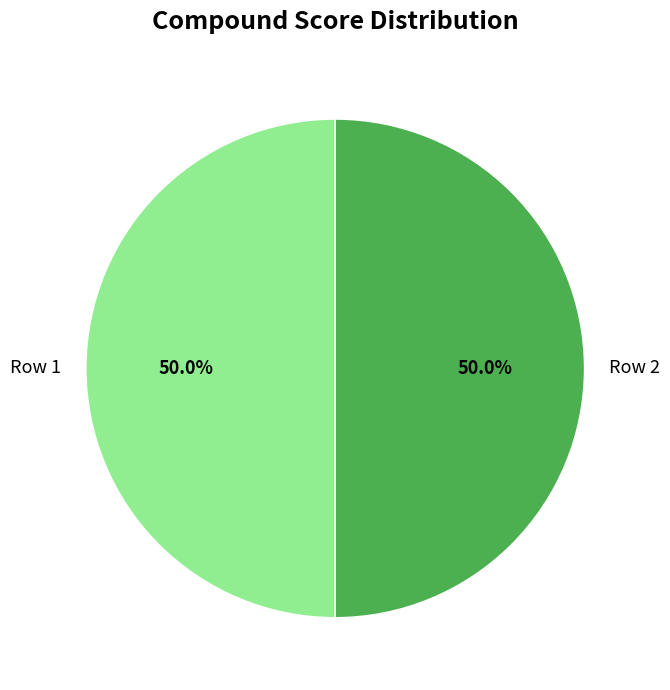

Approximately how many times larger is the value at Row 2 compared to Row 1?

1.0